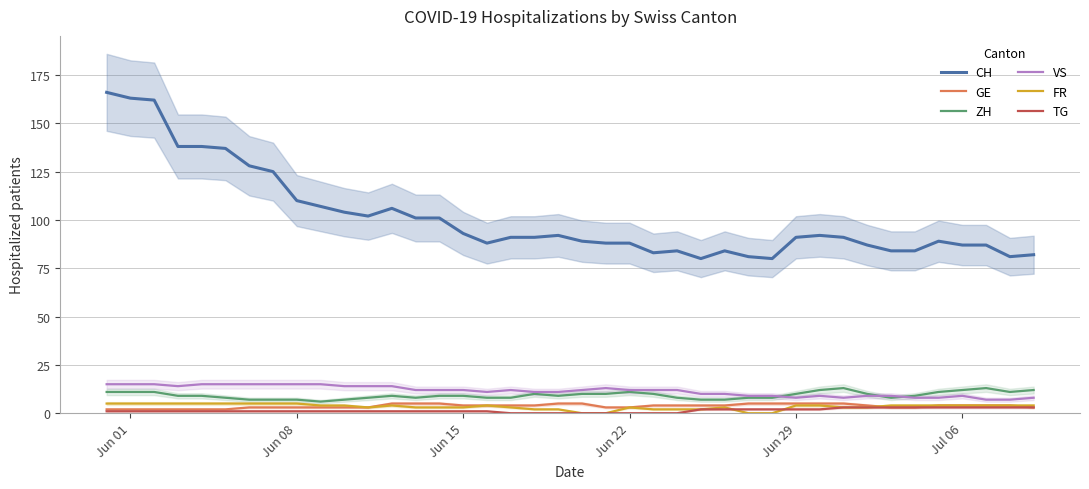

True or false: CH and ZH cross at least once.

False